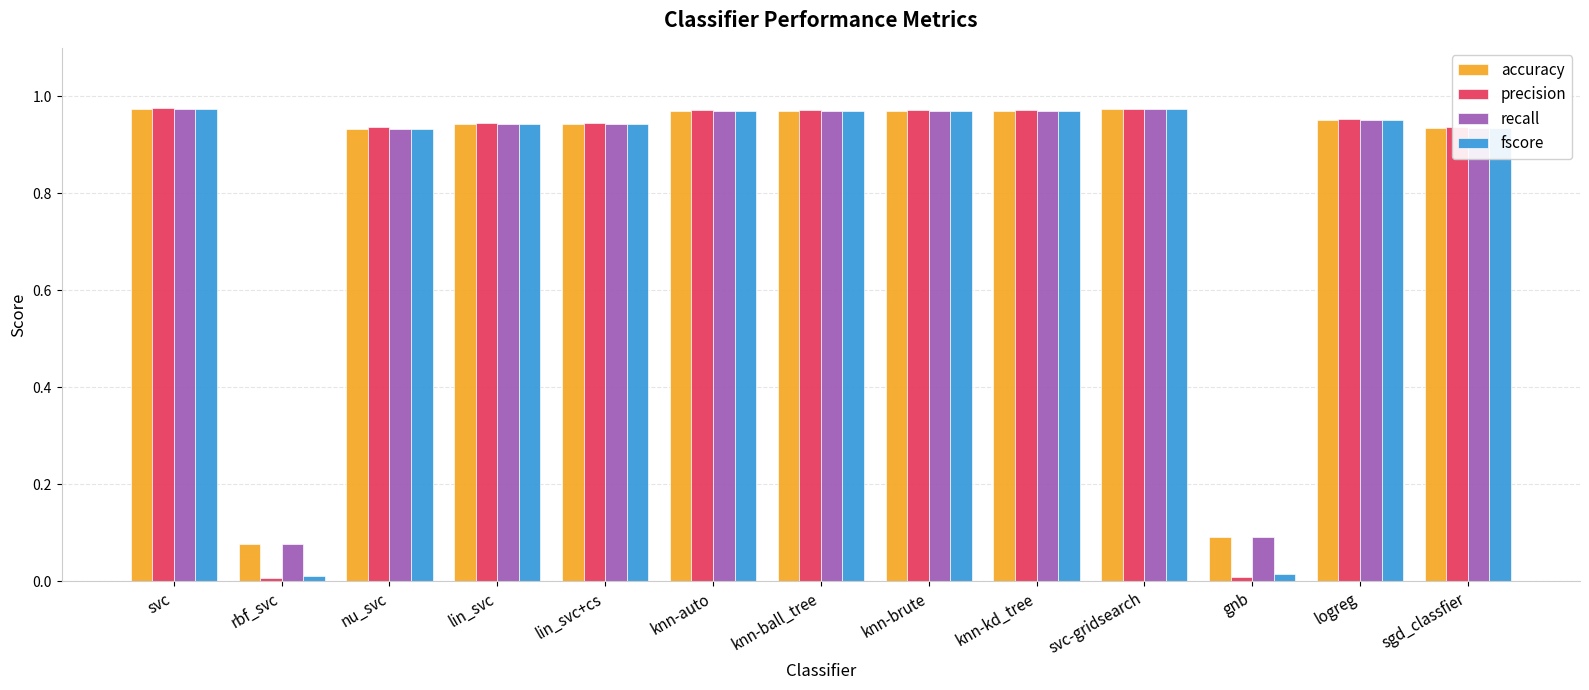

What is the total value across all series at lin_svc+cs?

3.8